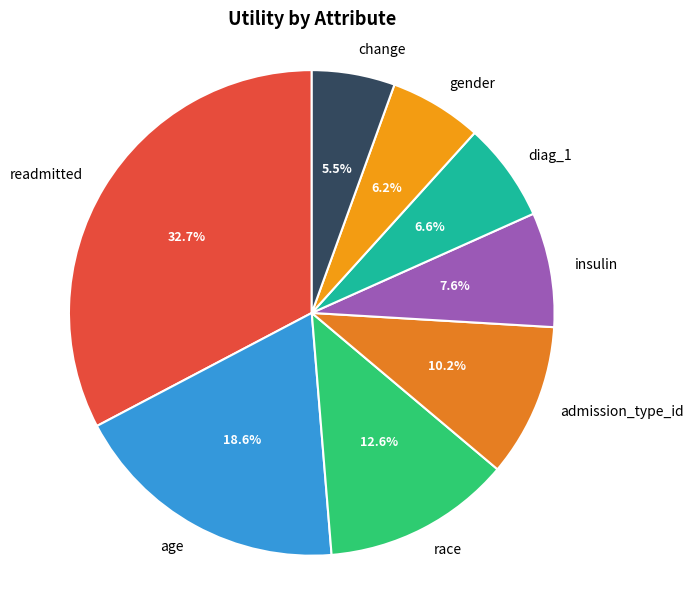

Which has a higher value, age or admission_type_id?

age